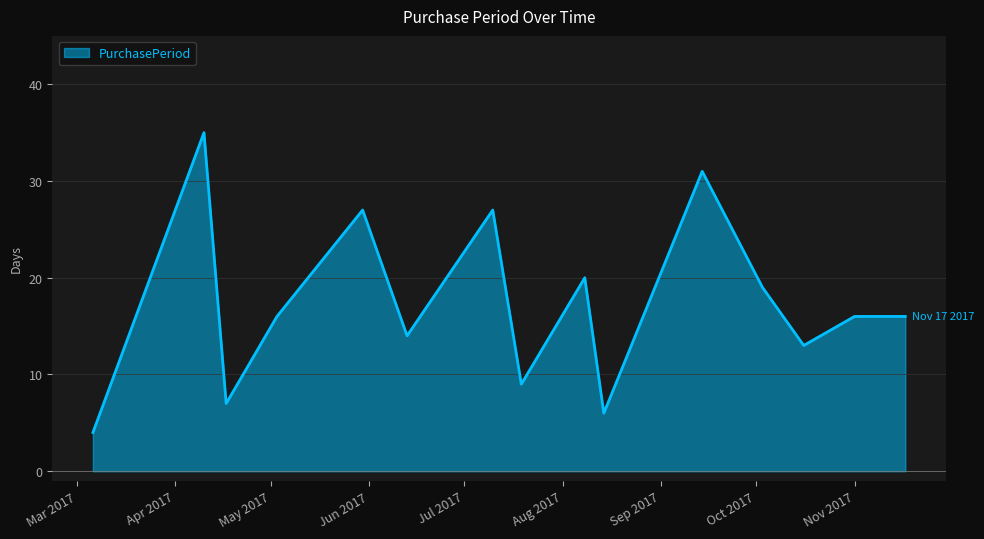

How many lines are shown in the chart?

1